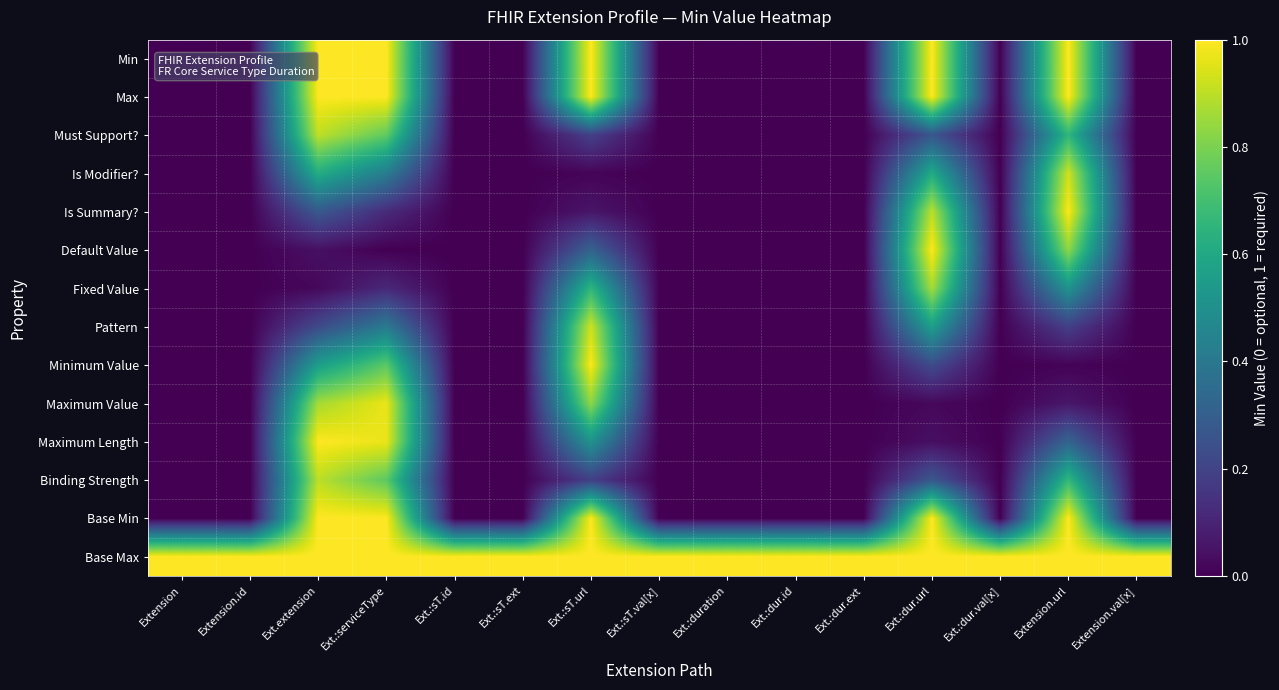

Reading left to right, list all the values displayed in this chart.

Min: Extension=0.0	Extension.id=0.0	Ext.extension=1.0	Ext.:serviceType=1.0	Ext.:sT.id=0.0	Ext.:sT.ext=0.0	Ext.:sT.url=1.0	Ext.:sT.val[x]=0.0	Ext.:duration=0.0	Ext.:dur.id=0.0	Ext.:dur.ext=0.0	Ext.:dur.url=1.0	Ext.:dur.val[x]=0.0	Extension.url=1.0	Extension.val[x]=0.0
Max: Extension=0.0	Extension.id=0.0	Ext.extension=1.0	Ext.:serviceType=1.0	Ext.:sT.id=0.0	Ext.:sT.ext=0.0	Ext.:sT.url=1.0	Ext.:sT.val[x]=0.0	Ext.:duration=0.0	Ext.:dur.id=0.0	Ext.:dur.ext=0.0	Ext.:dur.url=1.0	Ext.:dur.val[x]=0.0	Extension.url=1.0	Extension.val[x]=0.0
Must Support?: Extension=0.0	Extension.id=0.0	Ext.extension=0.9	Ext.:serviceType=0.8	Ext.:sT.id=0.0	Ext.:sT.ext=0.0	Ext.:sT.url=0.2	Ext.:sT.val[x]=0.0	Ext.:duration=0.0	Ext.:dur.id=0.0	Ext.:dur.ext=0.0	Ext.:dur.url=0.3	Ext.:dur.val[x]=0.0	Extension.url=0.7	Extension.val[x]=0.0
Is Modifier?: Extension=0.0	Extension.id=0.0	Ext.extension=0.6	Ext.:serviceType=0.4	Ext.:sT.id=0.0	Ext.:sT.ext=0.0	Ext.:sT.url=0.0	Ext.:sT.val[x]=0.0	Ext.:duration=0.0	Ext.:dur.id=0.0	Ext.:dur.ext=0.0	Ext.:dur.url=0.6	Ext.:dur.val[x]=0.0	Extension.url=0.9	Extension.val[x]=0.0
Is Summary?: Extension=0.0	Extension.id=0.0	Ext.extension=0.3	Ext.:serviceType=0.1	Ext.:sT.id=0.0	Ext.:sT.ext=0.0	Ext.:sT.url=0.1	Ext.:sT.val[x]=0.0	Ext.:duration=0.0	Ext.:dur.id=0.0	Ext.:dur.ext=0.0	Ext.:dur.url=0.9	Ext.:dur.val[x]=0.0	Extension.url=1.0	Extension.val[x]=0.0
Default Value: Extension=0.0	Extension.id=0.0	Ext.extension=0.0	Ext.:serviceType=0.0	Ext.:sT.id=0.0	Ext.:sT.ext=0.0	Ext.:sT.url=0.3	Ext.:sT.val[x]=0.0	Ext.:duration=0.0	Ext.:dur.id=0.0	Ext.:dur.ext=0.0	Ext.:dur.url=1.0	Ext.:dur.val[x]=0.0	Extension.url=0.8	Extension.val[x]=0.0
Fixed Value: Extension=0.0	Extension.id=0.0	Ext.extension=0.0	Ext.:serviceType=0.1	Ext.:sT.id=0.0	Ext.:sT.ext=0.0	Ext.:sT.url=0.7	Ext.:sT.val[x]=0.0	Ext.:duration=0.0	Ext.:dur.id=0.0	Ext.:dur.ext=0.0	Ext.:dur.url=0.9	Ext.:dur.val[x]=0.0	Extension.url=0.5	Extension.val[x]=0.0
Pattern: Extension=0.0	Extension.id=0.0	Ext.extension=0.2	Ext.:serviceType=0.4	Ext.:sT.id=0.0	Ext.:sT.ext=0.0	Ext.:sT.url=0.9	Ext.:sT.val[x]=0.0	Ext.:duration=0.0	Ext.:dur.id=0.0	Ext.:dur.ext=0.0	Ext.:dur.url=0.6	Ext.:dur.val[x]=0.0	Extension.url=0.2	Extension.val[x]=0.0
Minimum Value: Extension=0.0	Extension.id=0.0	Ext.extension=0.6	Ext.:serviceType=0.7	Ext.:sT.id=0.0	Ext.:sT.ext=0.0	Ext.:sT.url=1.0	Ext.:sT.val[x]=0.0	Ext.:duration=0.0	Ext.:dur.id=0.0	Ext.:dur.ext=0.0	Ext.:dur.url=0.2	Ext.:dur.val[x]=0.0	Extension.url=0.0	Extension.val[x]=0.0
Maximum Value: Extension=0.0	Extension.id=0.0	Ext.extension=0.9	Ext.:serviceType=1.0	Ext.:sT.id=0.0	Ext.:sT.ext=0.0	Ext.:sT.url=0.8	Ext.:sT.val[x]=0.0	Ext.:duration=0.0	Ext.:dur.id=0.0	Ext.:dur.ext=0.0	Ext.:dur.url=0.0	Ext.:dur.val[x]=0.0	Extension.url=0.1	Extension.val[x]=0.0
Maximum Length: Extension=0.0	Extension.id=0.0	Ext.extension=1.0	Ext.:serviceType=1.0	Ext.:sT.id=0.0	Ext.:sT.ext=0.0	Ext.:sT.url=0.5	Ext.:sT.val[x]=0.0	Ext.:duration=0.0	Ext.:dur.id=0.0	Ext.:dur.ext=0.0	Ext.:dur.url=0.0	Ext.:dur.val[x]=0.0	Extension.url=0.3	Extension.val[x]=0.0
Binding Strength: Extension=0.0	Extension.id=0.0	Ext.extension=0.9	Ext.:serviceType=0.8	Ext.:sT.id=0.0	Ext.:sT.ext=0.0	Ext.:sT.url=0.2	Ext.:sT.val[x]=0.0	Ext.:duration=0.0	Ext.:dur.id=0.0	Ext.:dur.ext=0.0	Ext.:dur.url=0.3	Ext.:dur.val[x]=0.0	Extension.url=0.7	Extension.val[x]=0.0
Base Min: Extension=0.0	Extension.id=0.0	Ext.extension=1.0	Ext.:serviceType=1.0	Ext.:sT.id=0.0	Ext.:sT.ext=0.0	Ext.:sT.url=1.0	Ext.:sT.val[x]=0.0	Ext.:duration=0.0	Ext.:dur.id=0.0	Ext.:dur.ext=0.0	Ext.:dur.url=1.0	Ext.:dur.val[x]=0.0	Extension.url=1.0	Extension.val[x]=0.0
Base Max: Extension=1.0	Extension.id=1.0	Ext.extension=1.0	Ext.:serviceType=1.0	Ext.:sT.id=1.0	Ext.:sT.ext=1.0	Ext.:sT.url=1.0	Ext.:sT.val[x]=1.0	Ext.:duration=1.0	Ext.:dur.id=1.0	Ext.:dur.ext=1.0	Ext.:dur.url=1.0	Ext.:dur.val[x]=1.0	Extension.url=1.0	Extension.val[x]=1.0